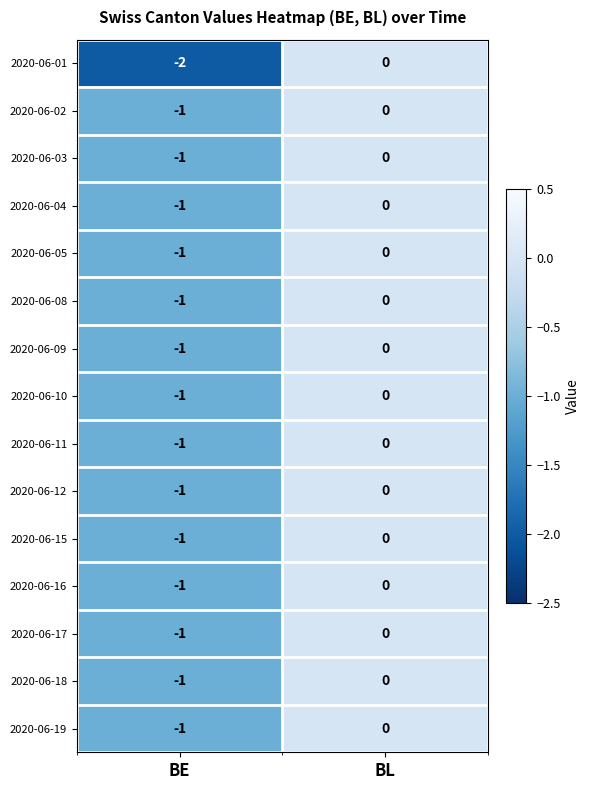

At which label does 2020-06-16 reach its minimum?

BE